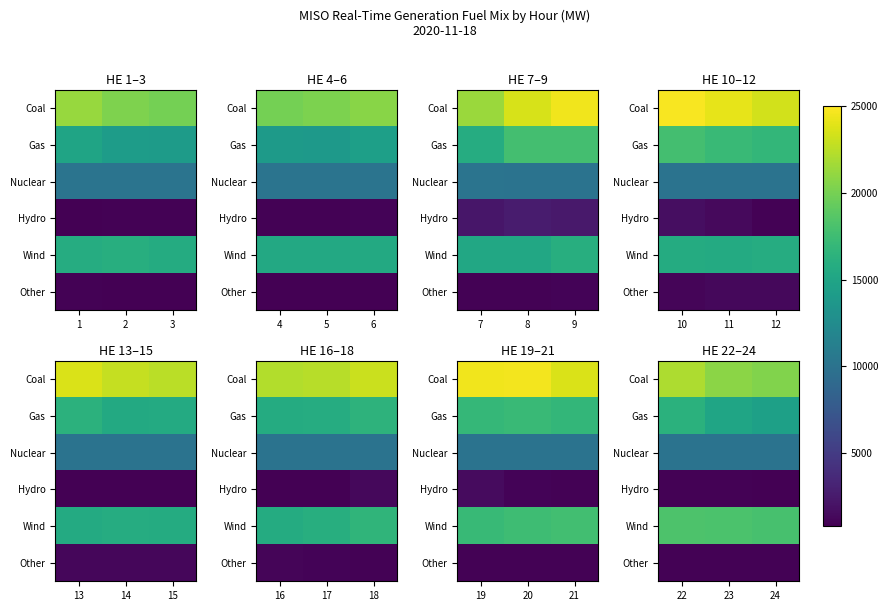

Is it true that Hydro equals 891.8 at 24?

True